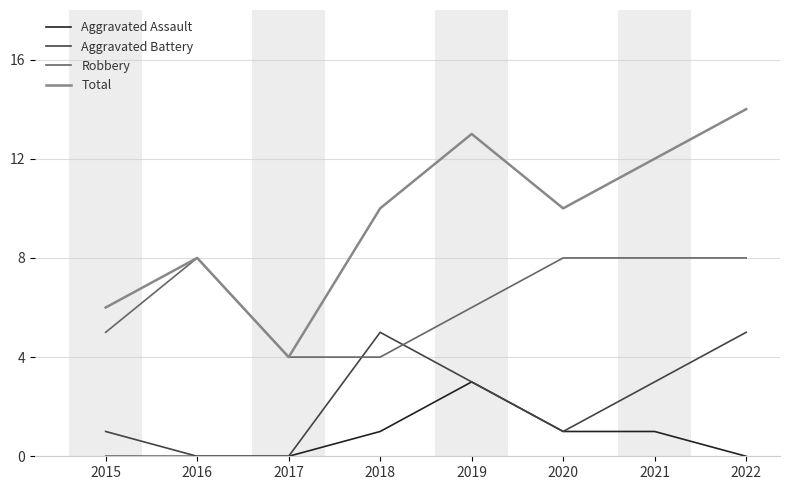

True or false: Total and Aggravated Battery intersect in this chart.

False